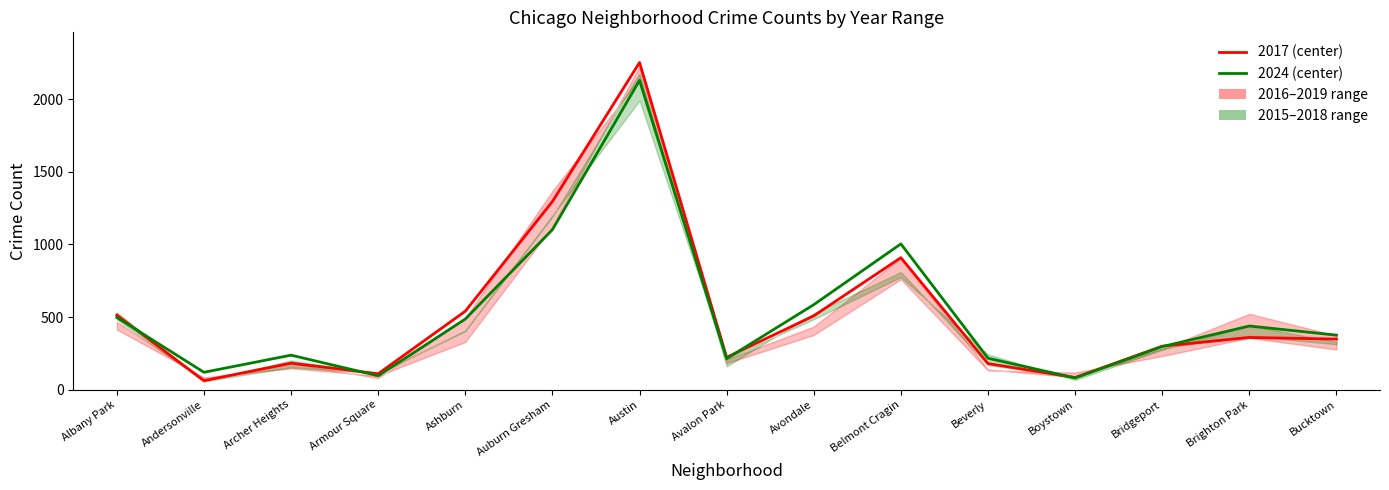

At which label does 2024 (center) reach its minimum?

Boystown